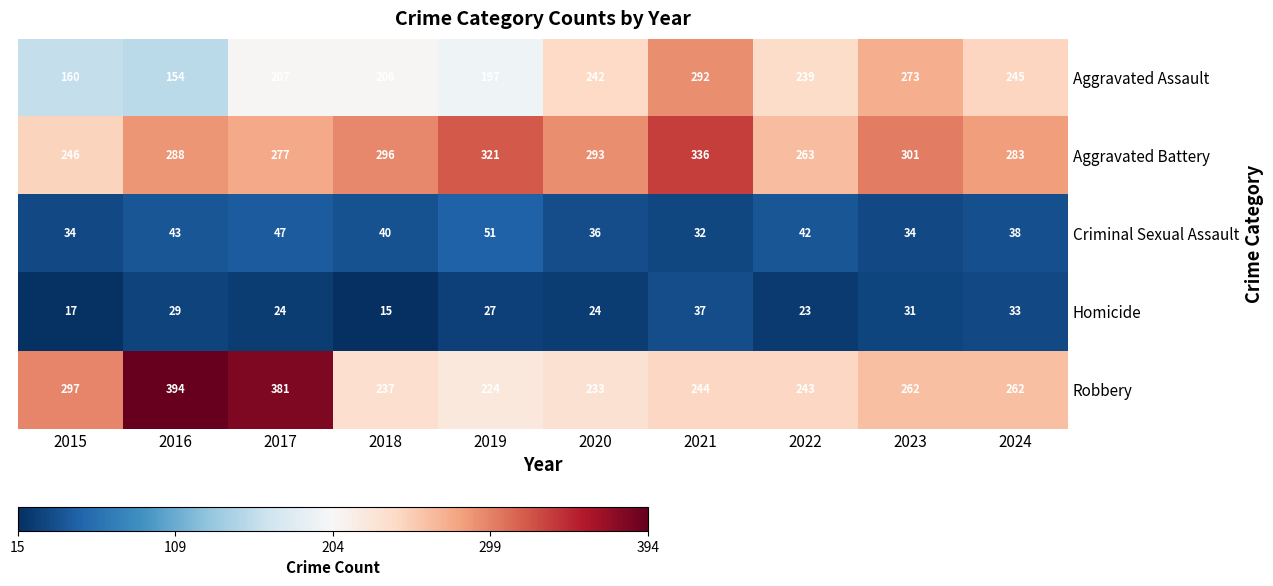

What value does the Aggravated Battery series have at 2016, to the nearest 5?

290